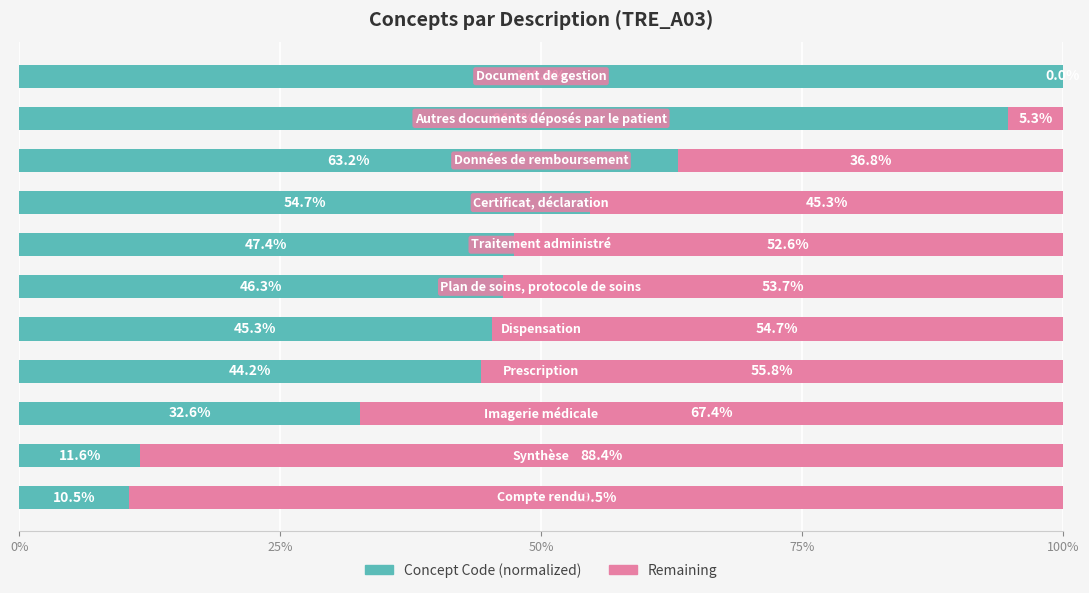

What is the sum of all Concept Code (normalized) values?

550.5